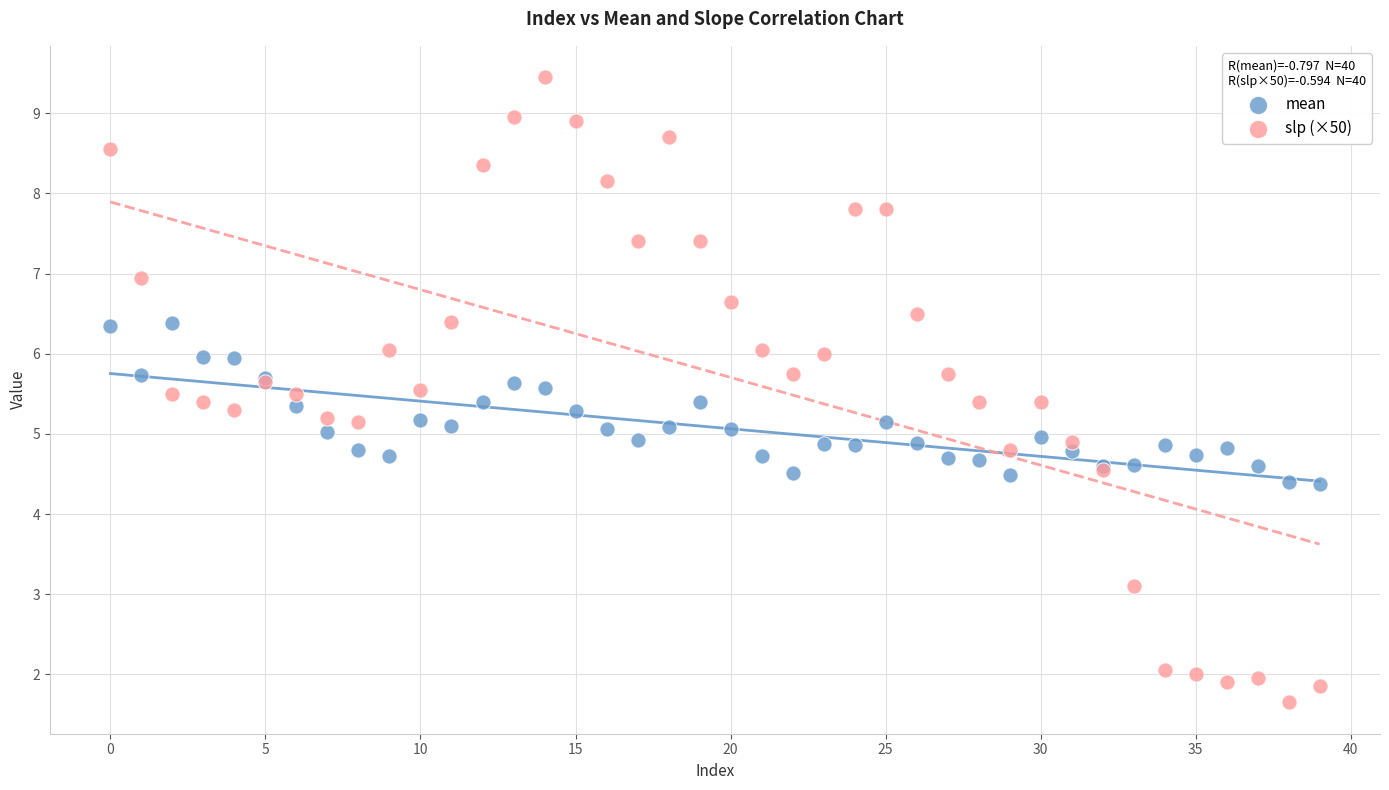

Which series contains the lowest Y value?

slp (×50)